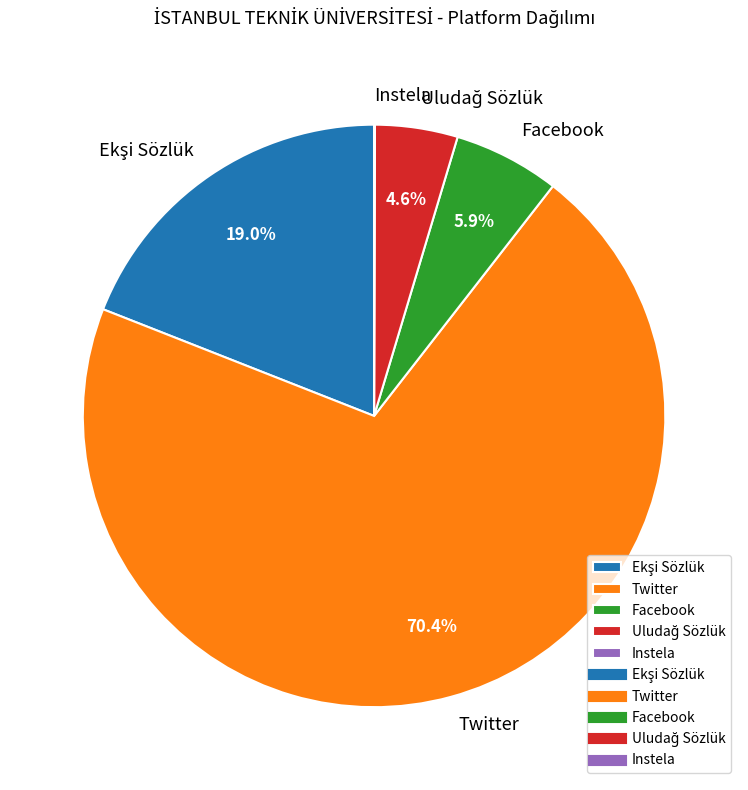

Which slice is the largest?

Twitter